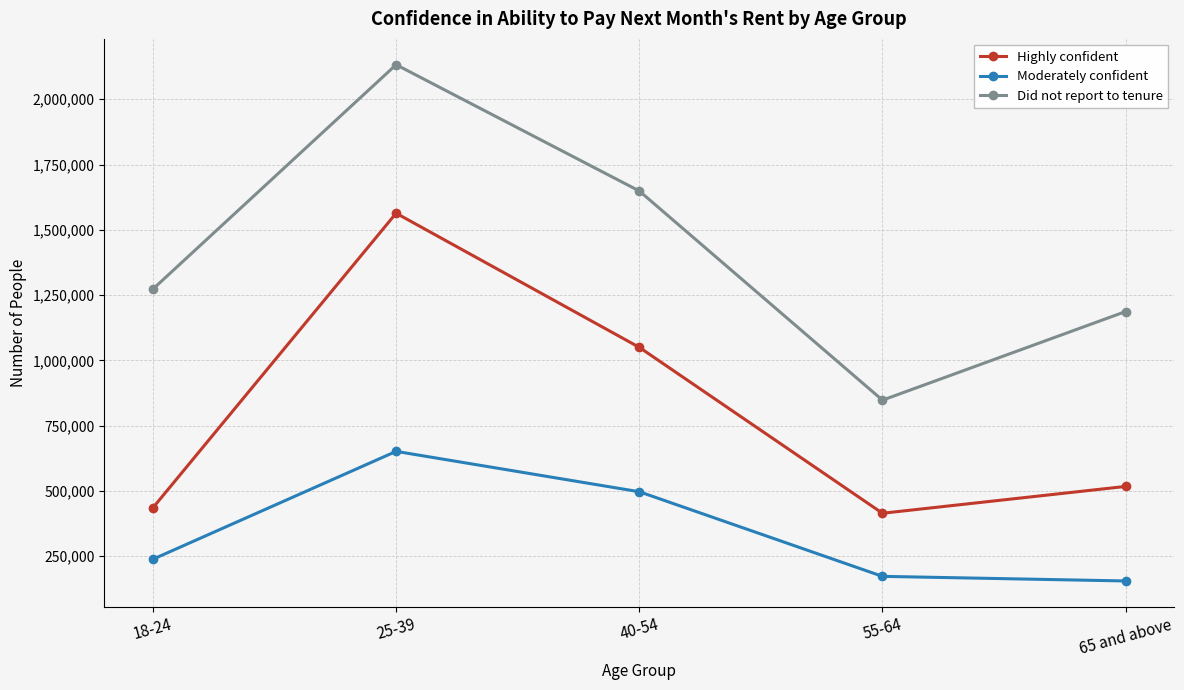

True or false: Did not report to tenure has a value of 419515 at 55-64.

False